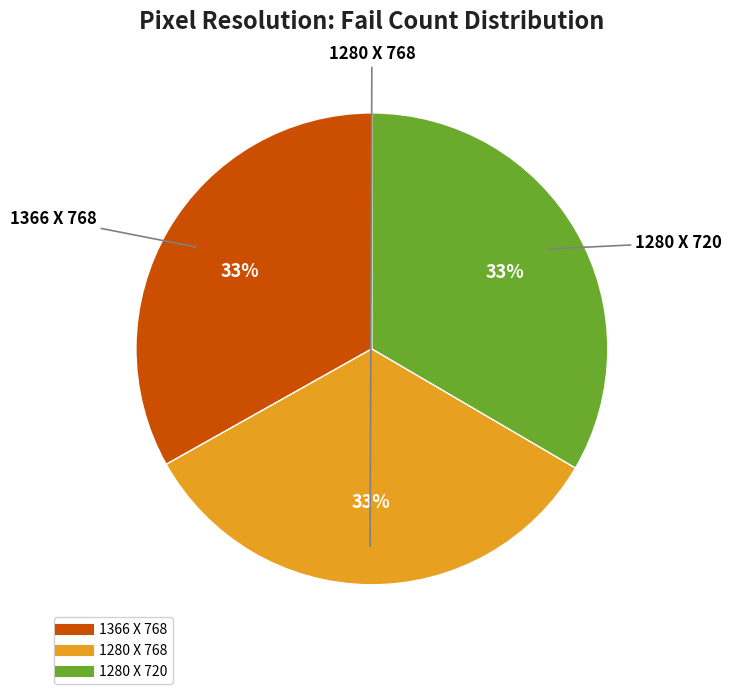

To the nearest percent, what is the combined percentage of 1280 X 768 and 1366 X 768?

67%